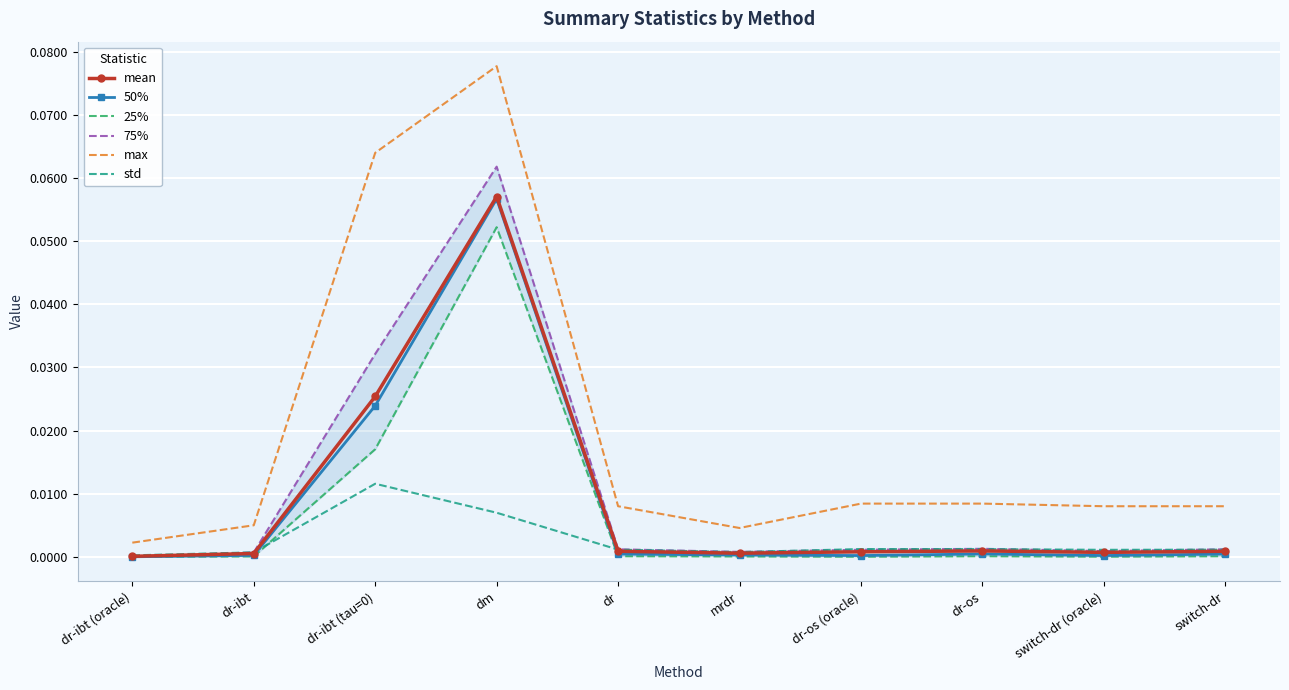

How many lines are shown in the chart?

6